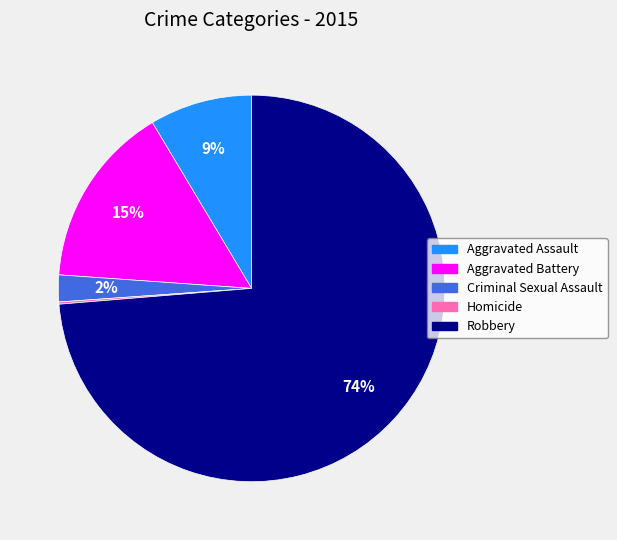

Between Aggravated Battery and Aggravated Assault, which is larger?

Aggravated Battery